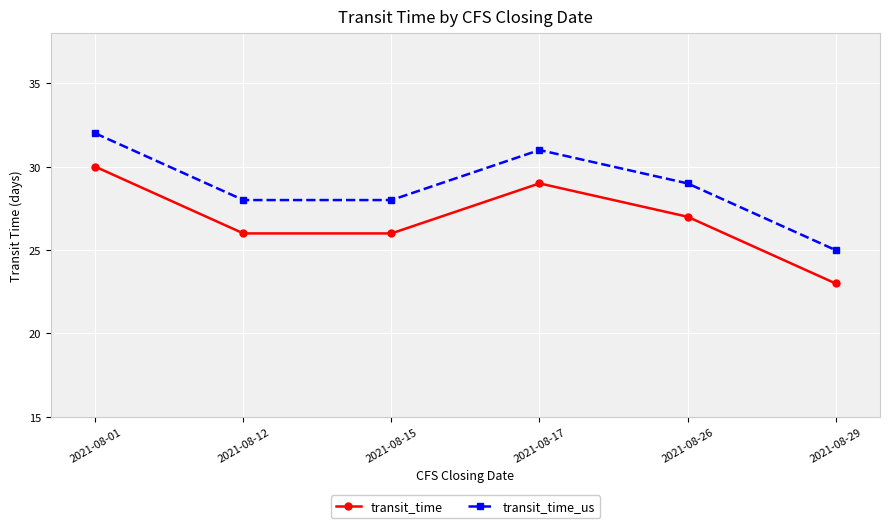

True or false: transit_time_us has more than 2 points higher than both neighbors.

False